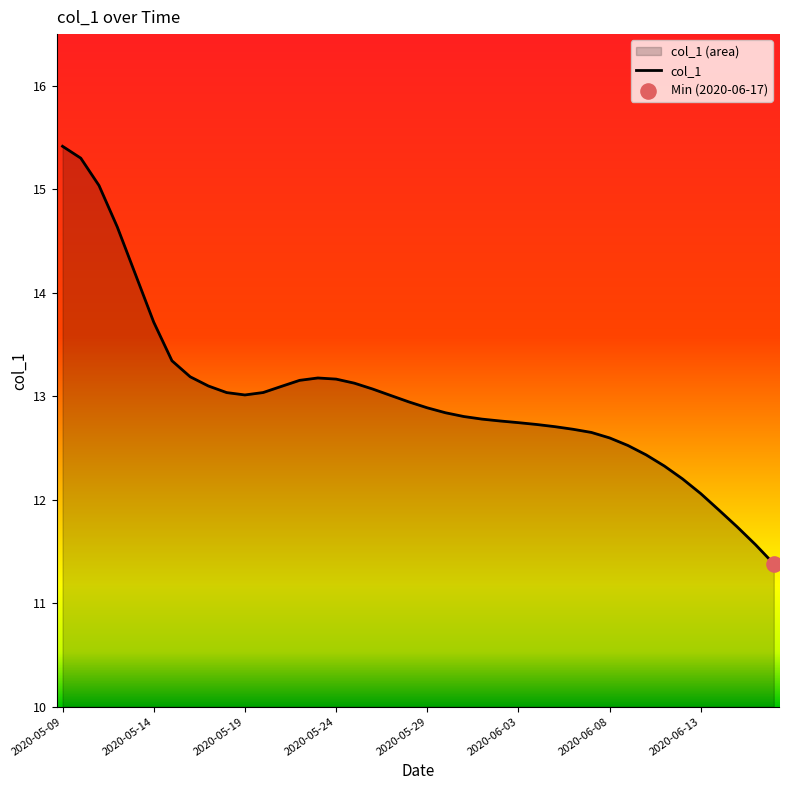

What is the minimum value shown in the chart?

11.4